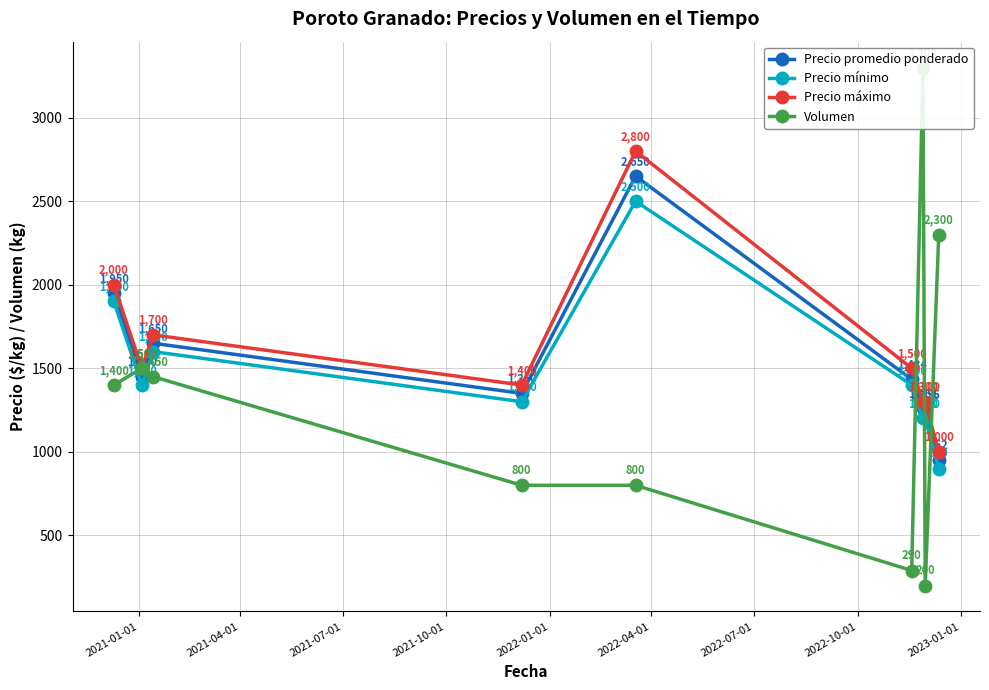

What is the minimum value for Precio máximo?

1000